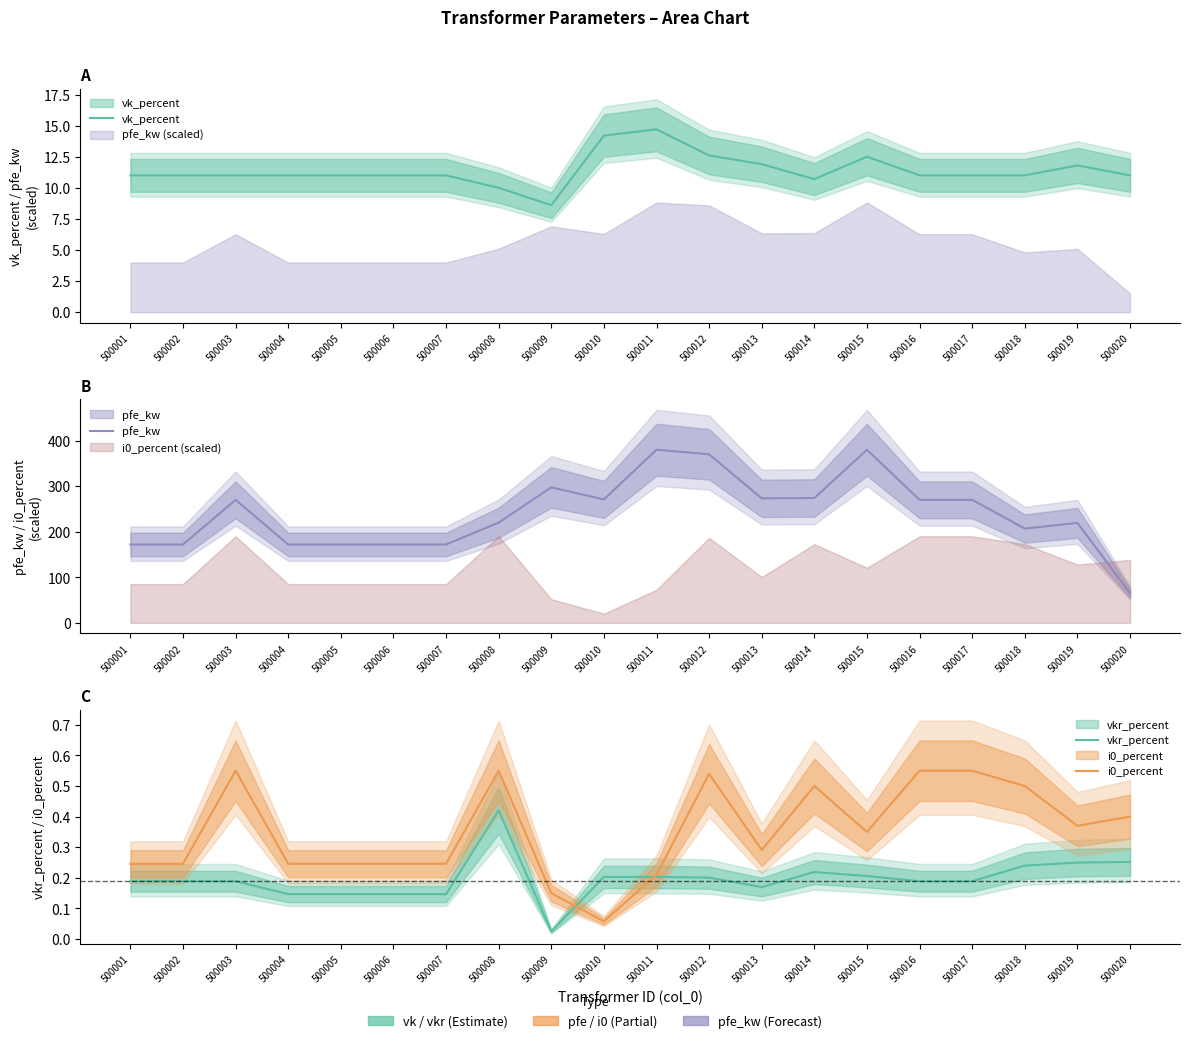

What are all the series names shown in the legend?

vk_percent, pfe_kw, vkr_percent, i0_percent